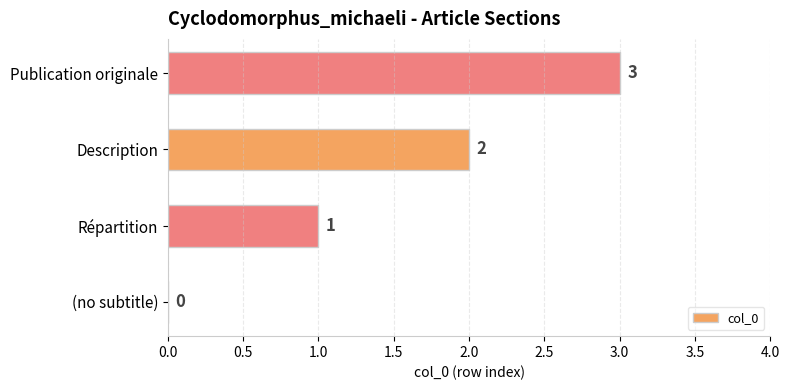

Are the bars horizontal?

Yes